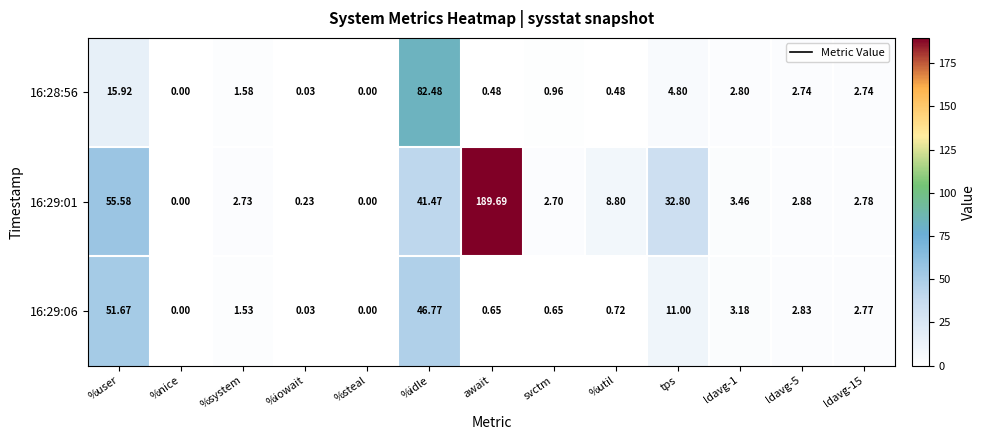

What is the maximum value shown in the chart?

189.7